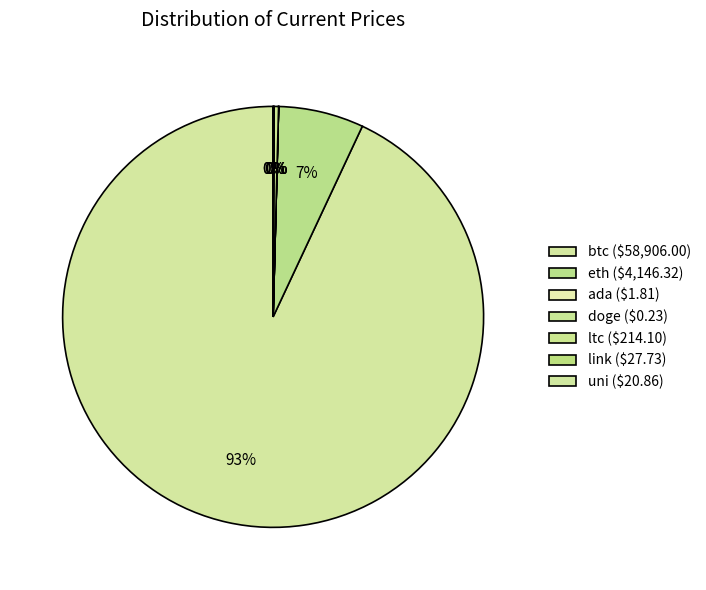

To the nearest percent, what portion does btc represent?

93%